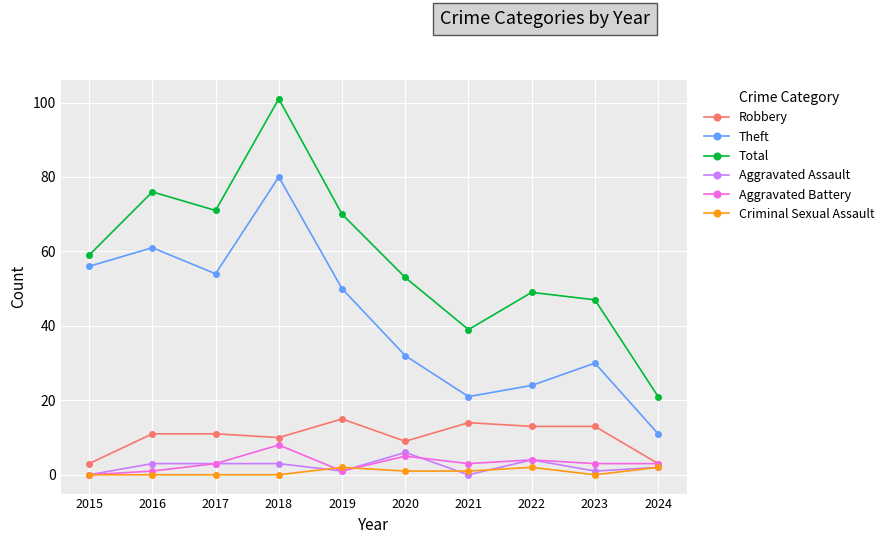

Reading right to left, what are all the values shown in this chart?

Robbery: 2024=3	2023=13	2022=13	2021=14	2020=9	2019=15	2018=10	2017=11	2016=11	2015=3
Theft: 2024=11	2023=30	2022=24	2021=21	2020=32	2019=50	2018=80	2017=54	2016=61	2015=56
Total: 2024=21	2023=47	2022=49	2021=39	2020=53	2019=70	2018=101	2017=71	2016=76	2015=59
Aggravated Assault: 2024=2	2023=1	2022=4	2021=0	2020=6	2019=1	2018=3	2017=3	2016=3	2015=0
Aggravated Battery: 2024=3	2023=3	2022=4	2021=3	2020=5	2019=1	2018=8	2017=3	2016=1	2015=0
Criminal Sexual Assault: 2024=2	2023=0	2022=2	2021=1	2020=1	2019=2	2018=0	2017=0	2016=0	2015=0